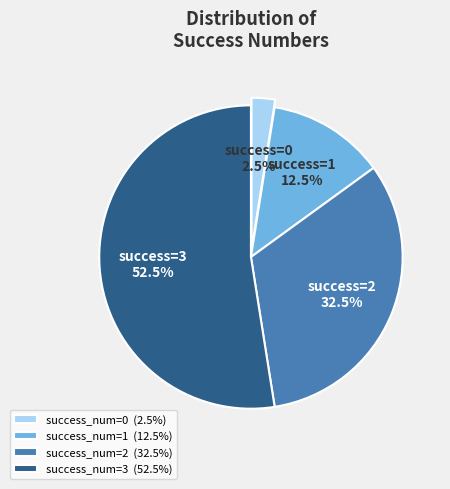

How many slices are in this pie chart?

4